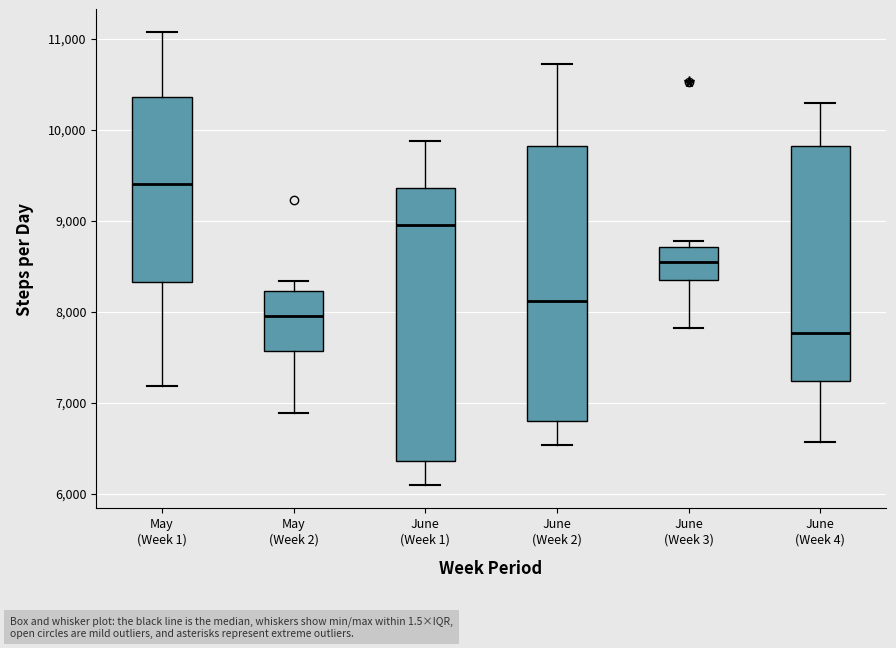

Reading left to right, read every box against the y-axis: the position of its median line, the range the box covers, and the ends of its whiskers. The values are not printed on the chart, so give them approximately, as read against the axis.

May (Week 1): median 9400, box 8300 to 10400, whiskers 7200 to 11100
May (Week 2): median 8000, box 7600 to 8200, whiskers 6900 to 8300
June (Week 1): median 9000, box 6400 to 9400, whiskers 6100 to 9900
June (Week 2): median 8100, box 6800 to 9800, whiskers 6500 to 10700
June (Week 3): median 8500, box 8300 to 8700, whiskers 7800 to 8800
June (Week 4): median 7800, box 7200 to 9800, whiskers 6600 to 10300